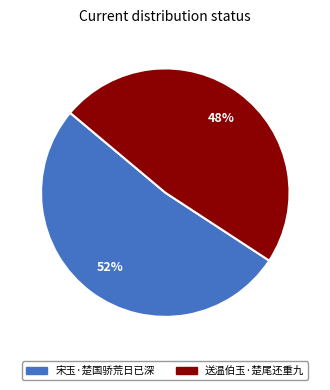

Is 送温伯玉·楚尾还重九 the majority of the pie?

No